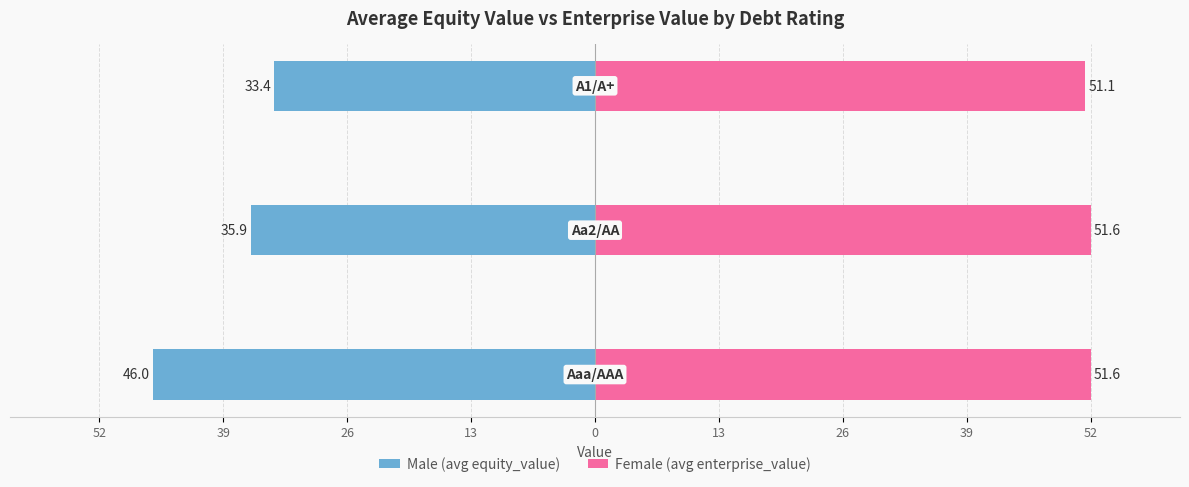

True or false: Female (avg enterprise_value) has a value of 22.1 at 26.

False